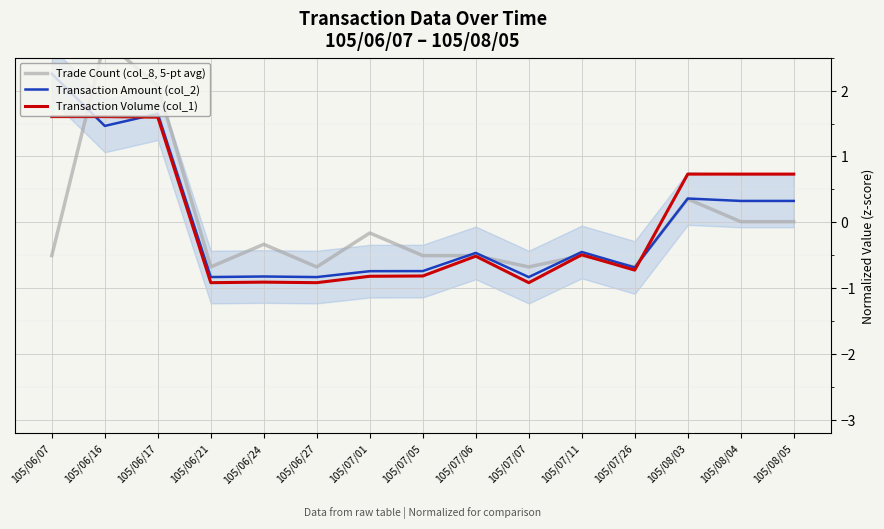

Where do Transaction Volume (col_1) and Trade Count (col_8, 5-pt avg) first cross each other?

105/06/07 and 105/06/16